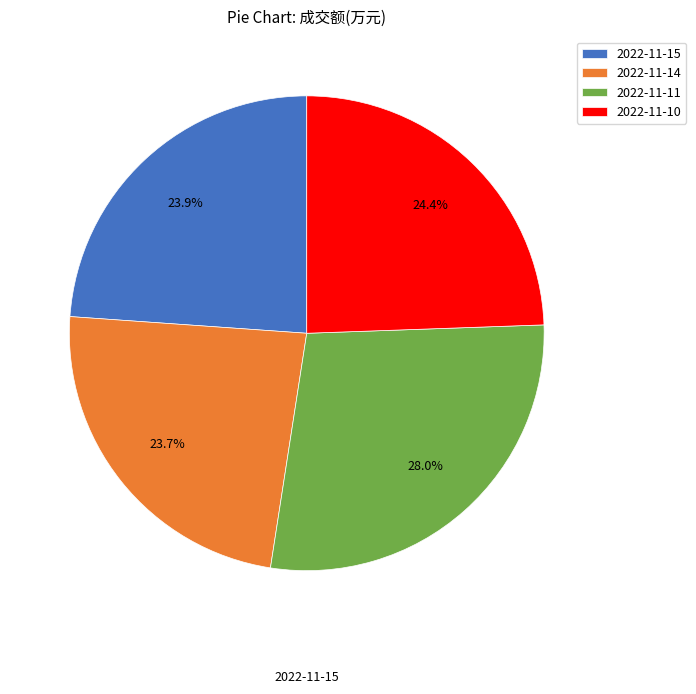

Which has a higher value, 2022-11-10 or 2022-11-15?

2022-11-10